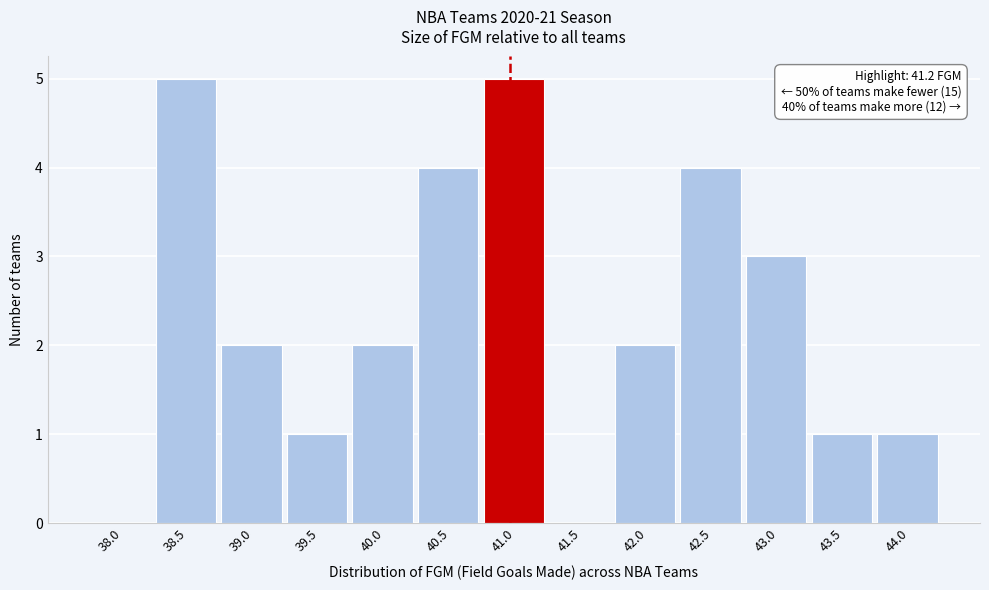

Reading right to left, list all the values displayed in this chart.

44.0=1	43.5=1	43.0=3	42.5=4	42.0=2	41.5=0	41.0=5	40.5=4	40.0=2	39.5=1	39.0=2	38.5=5	38.0=0